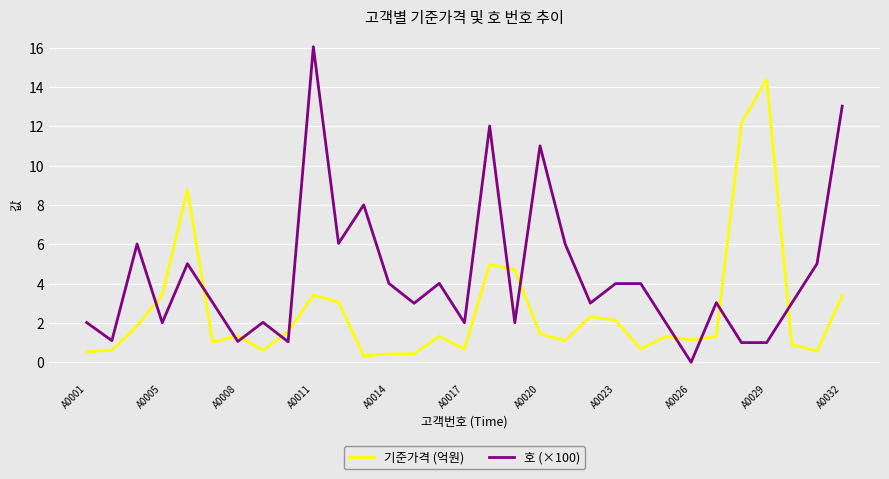

List the series in order of their peak value, lowest first.

기준가격 (억원), 호 (×100)